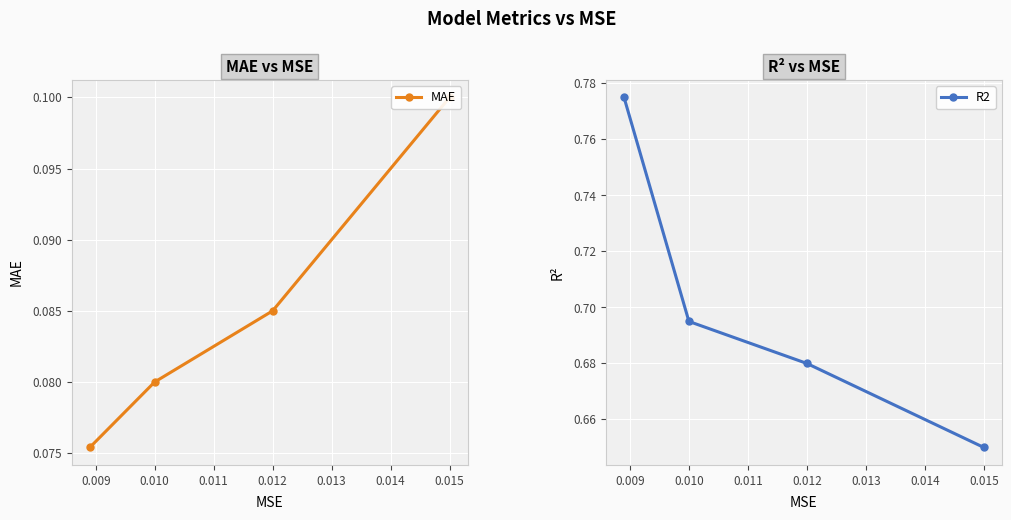

At which label is R2 closest to 0?

0.015